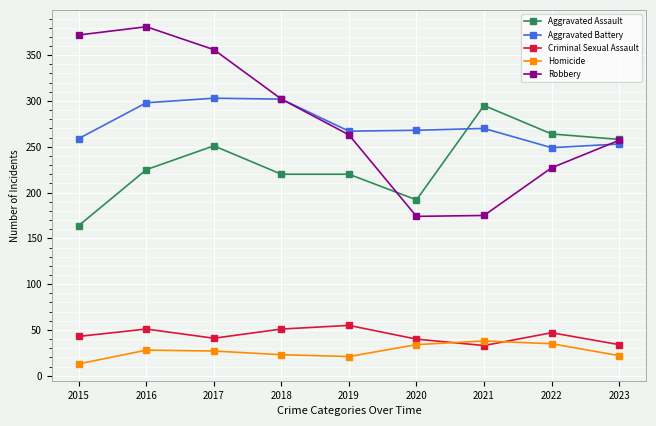

True or false: Criminal Sexual Assault and Homicide cross at least once.

True